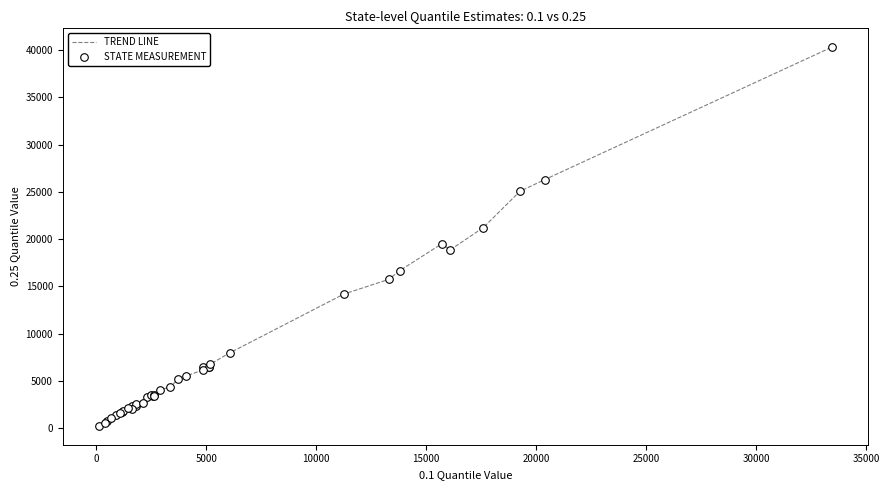

What is the maximum value shown in the chart?

40308.8